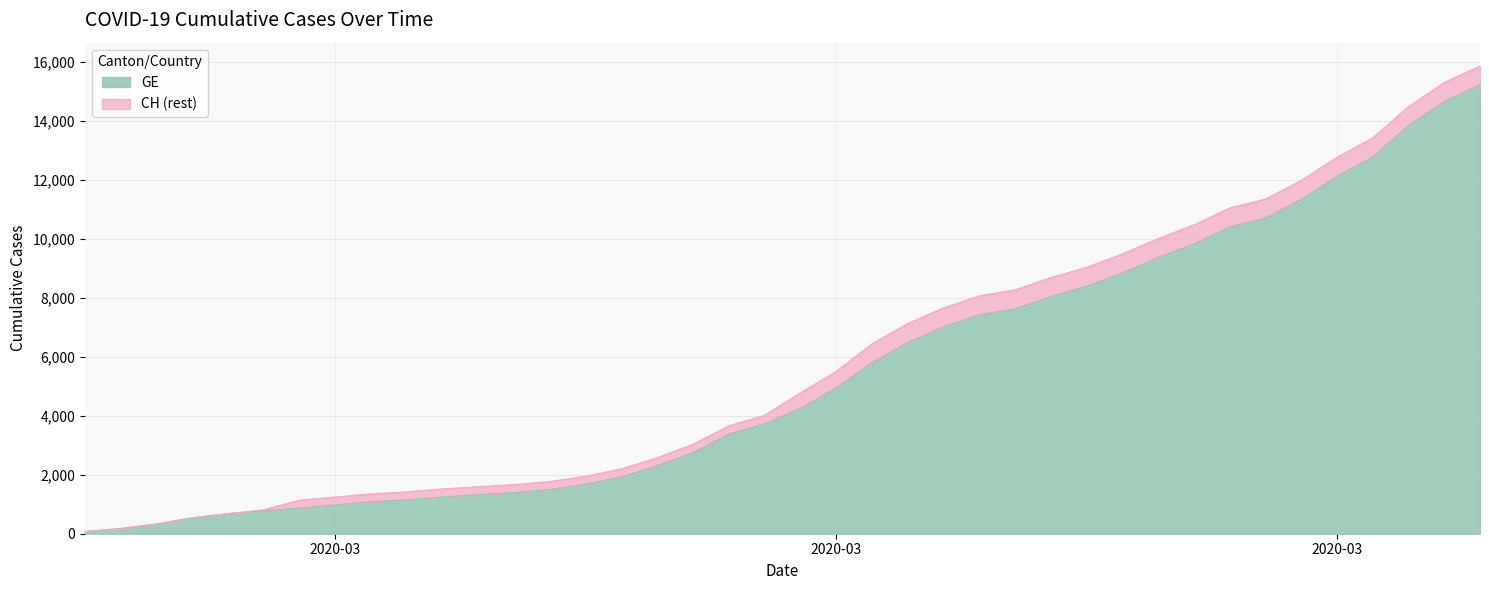

The CH series shows 11041 at 2020-03-28. True or false?

True